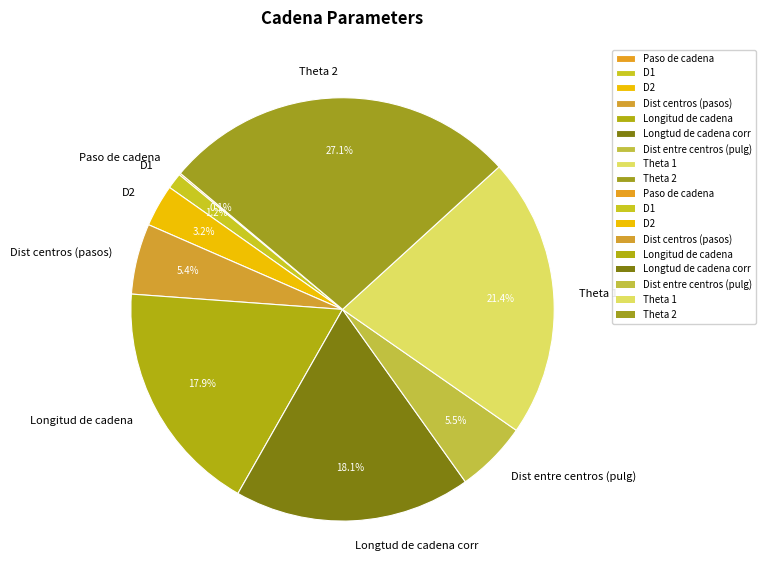

To the nearest percent, what is the combined percentage of Dist entre centros (pulg) and Longitud de cadena?

23%